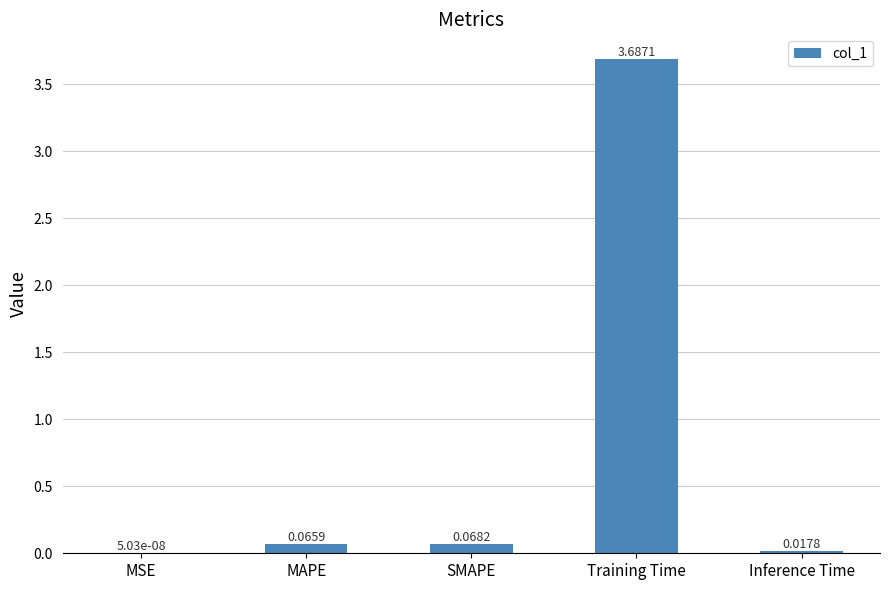

What is the sum of the values at Training Time and MSE?

3.7